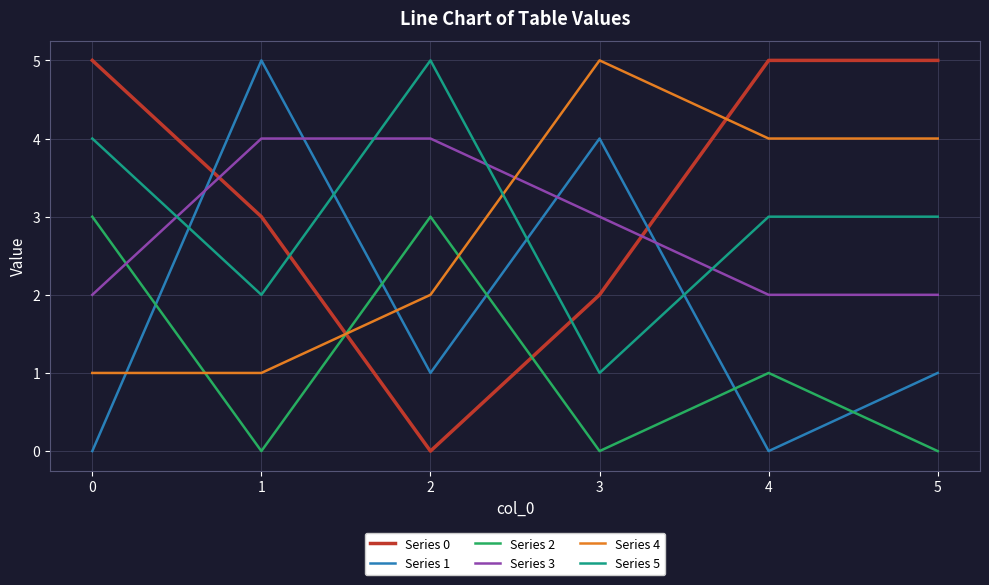

True or false: Series 4 has more than 0 interior local peaks.

True